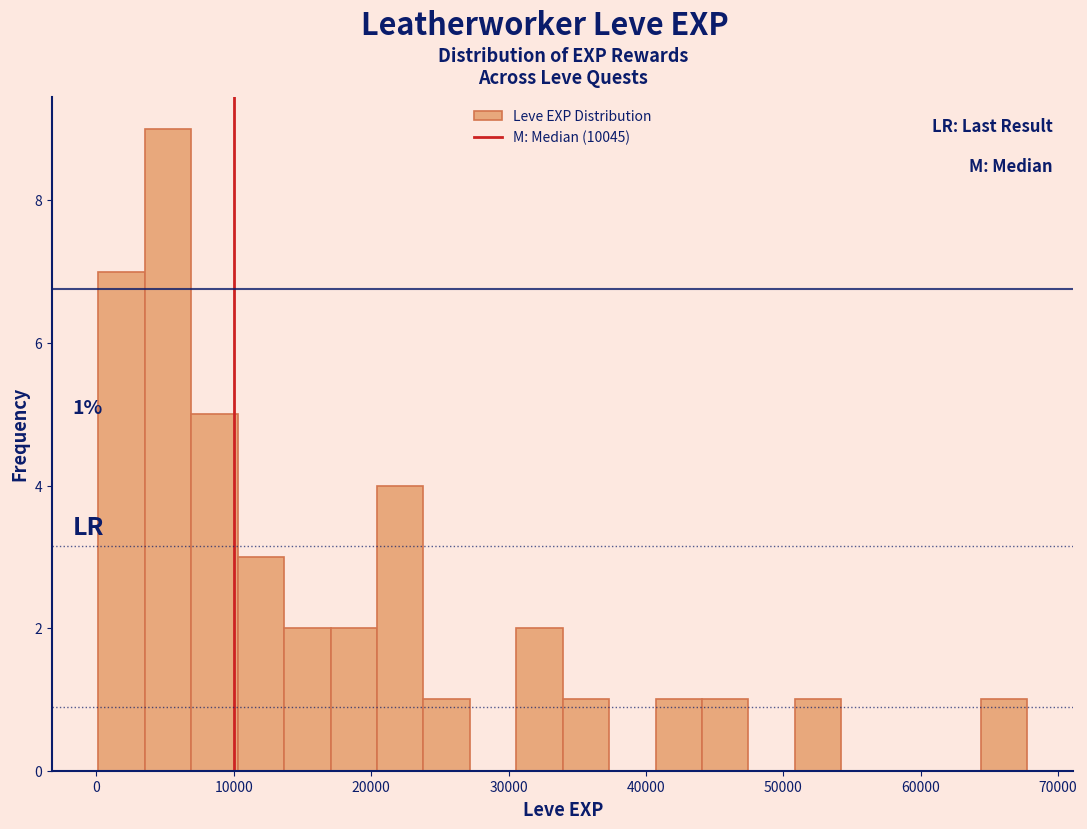

Around what value on the x-axis is the tallest bar? Give the approximate position of its centre, as read against the axis.

5000